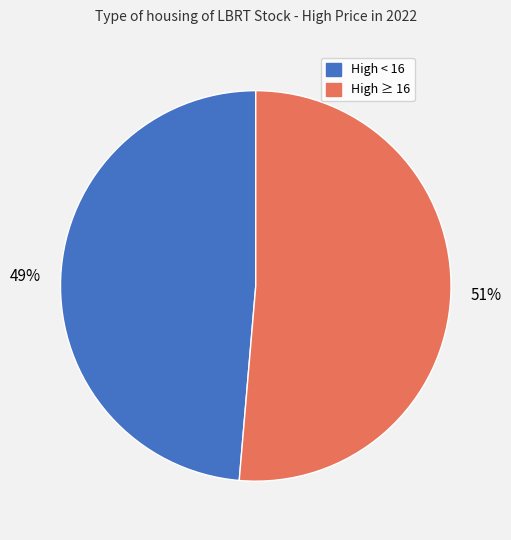

Does any single category account for the majority?

Yes